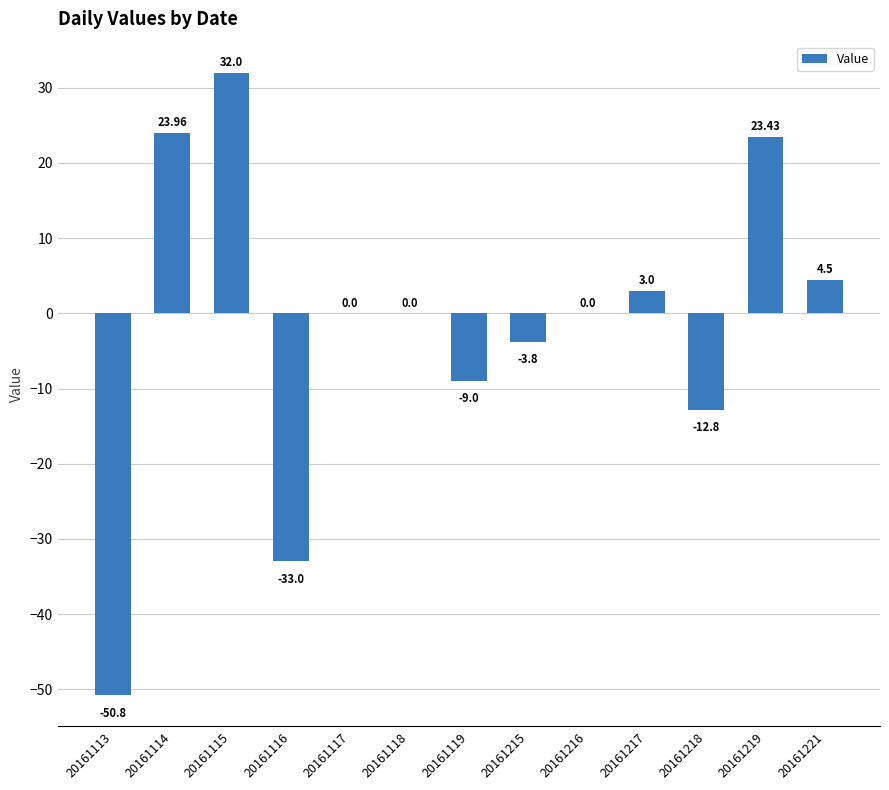

Count the number of data series in this chart.

1